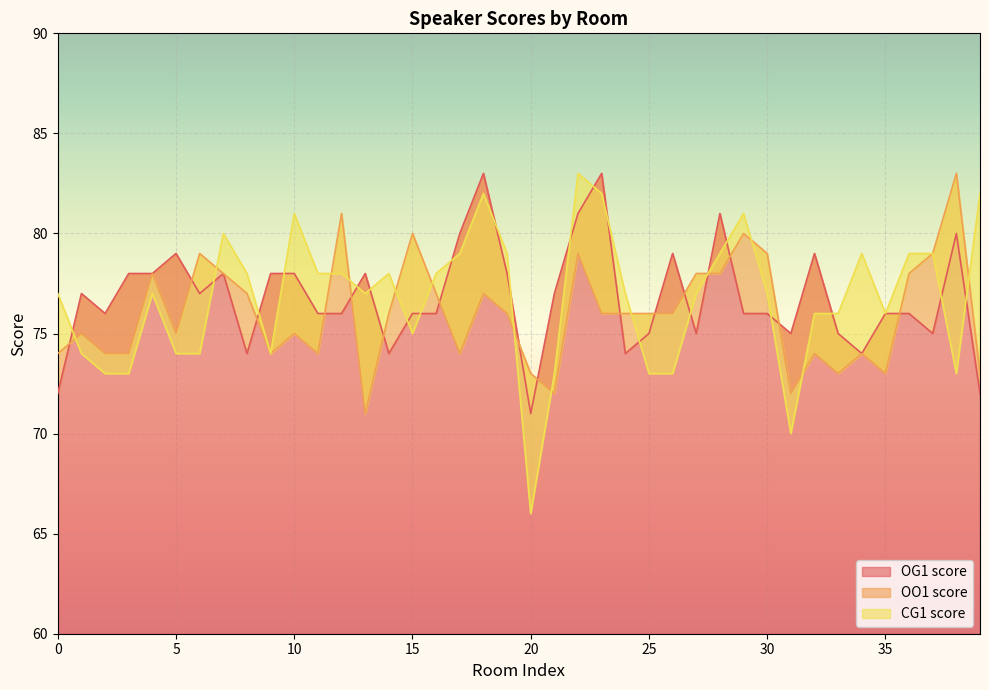

What are all the series names shown in the legend?

OG1 score, OO1 score, CG1 score